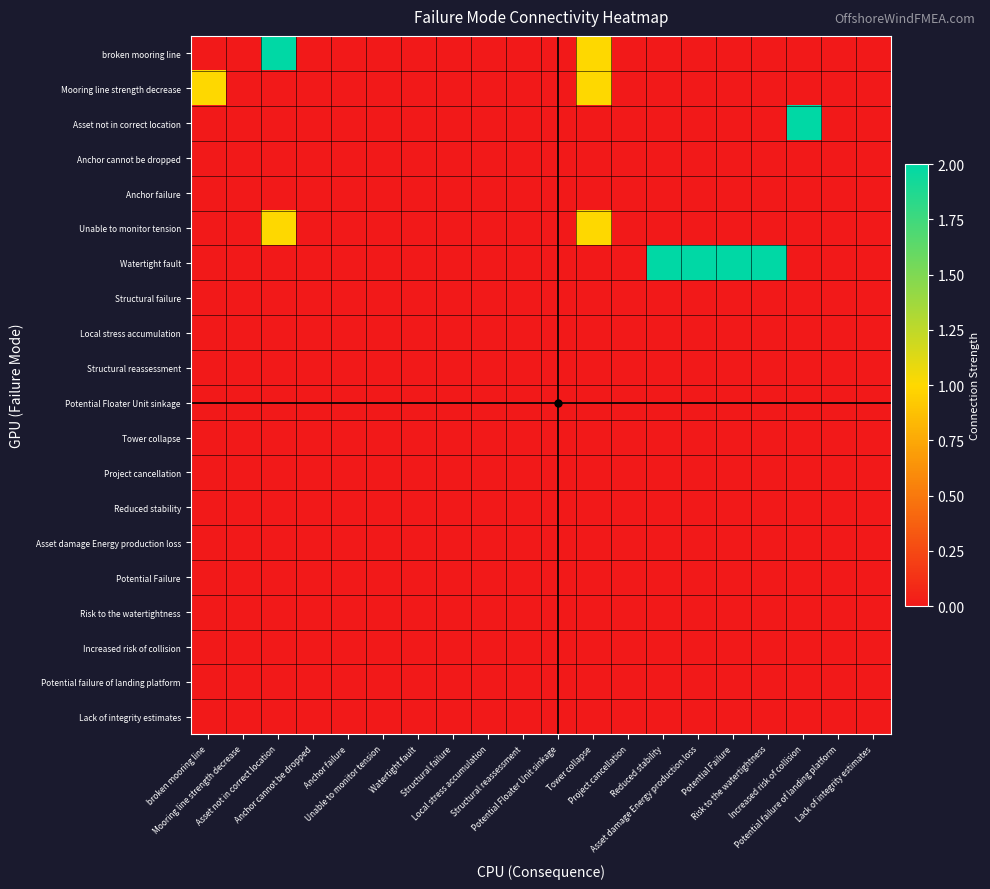

At how many categories does at least one series exceed 0?

8